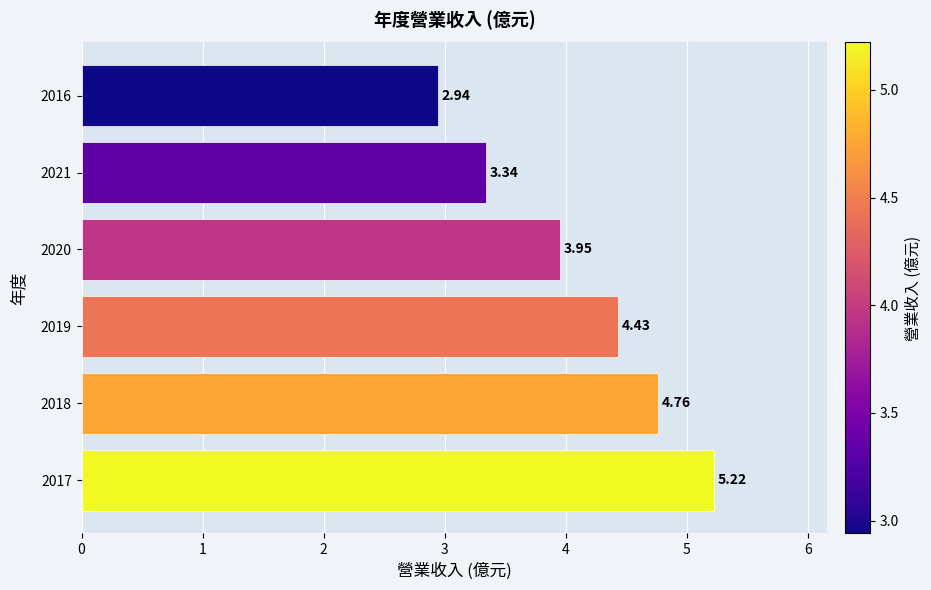

Rank the categories by value from lowest to highest.

2016, 2021, 2020, 2019, 2018, 2017